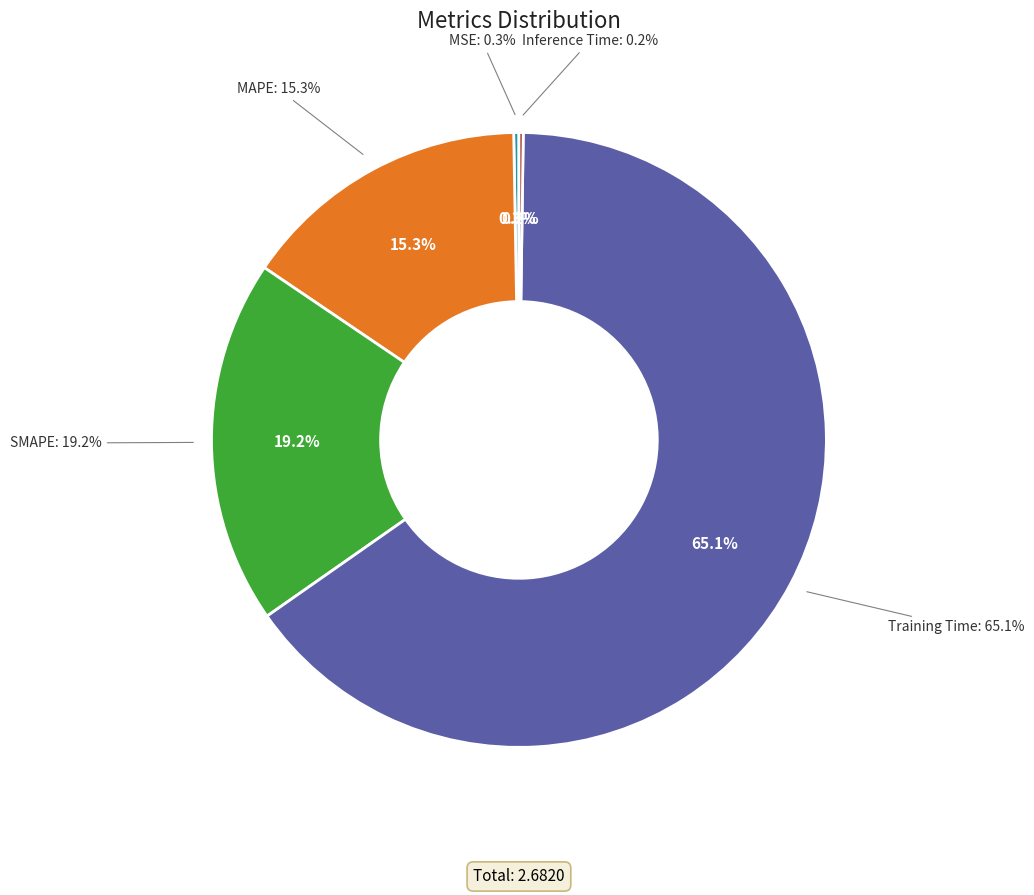

To the nearest percent, what is the average slice percentage?

20%